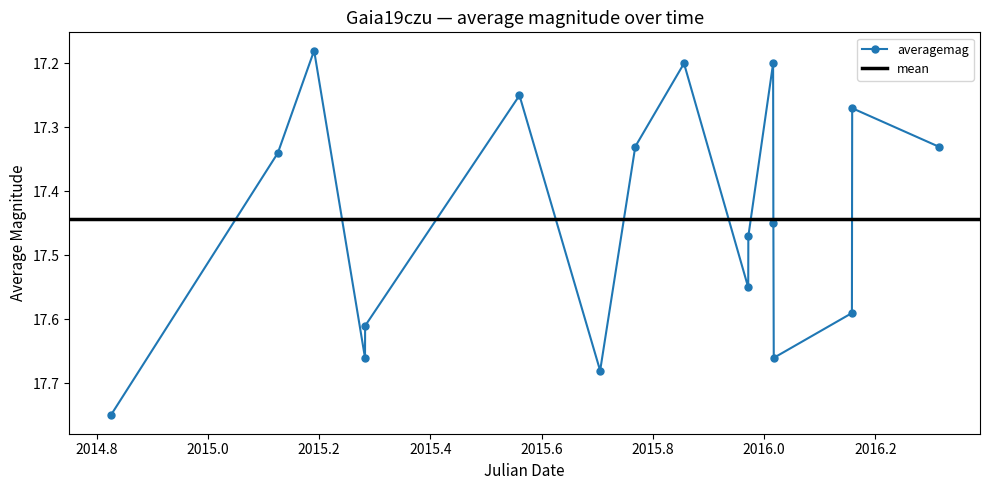

Reading left to right, extract all data points from this chart.

17.8	17.3	17.2	17.7	17.6	17.2	17.7	17.3	17.2	17.6	17.5	17.2	17.4	17.7	17.6	17.3	17.3